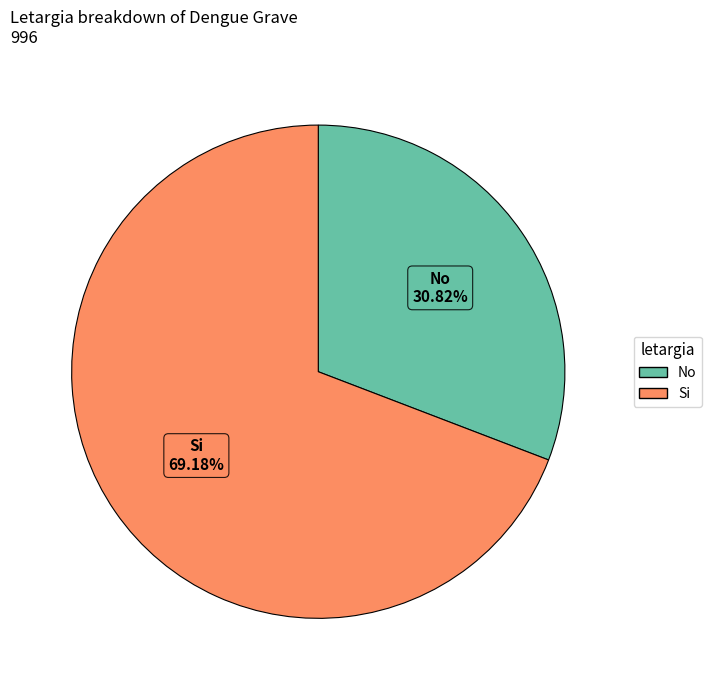

Rank the categories by value from lowest to highest.

No, Si